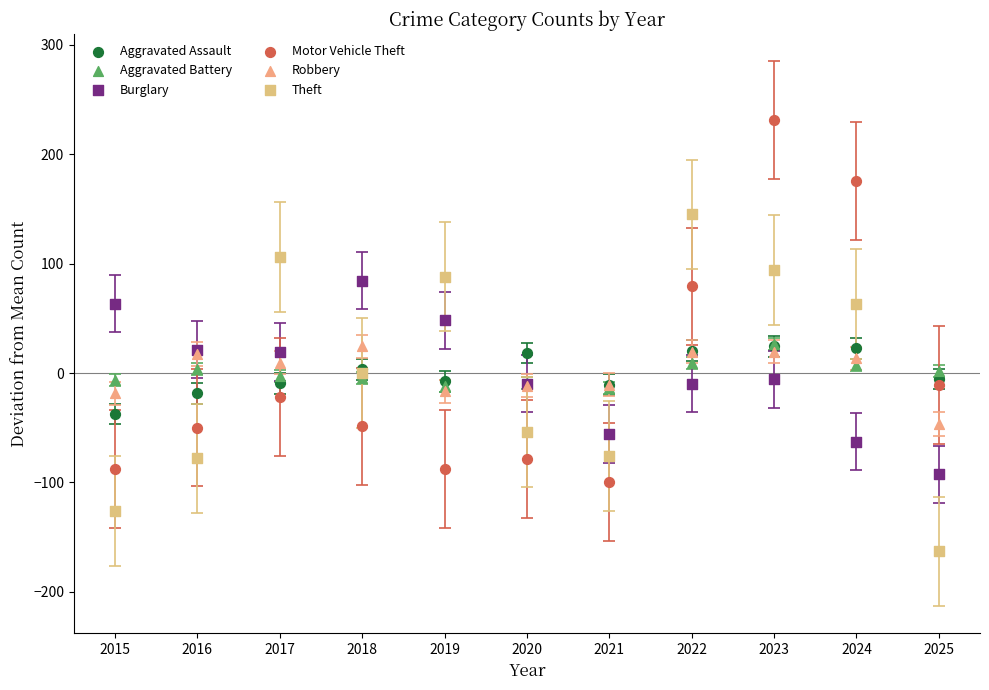

Which series reaches the minimum Y coordinate?

Theft